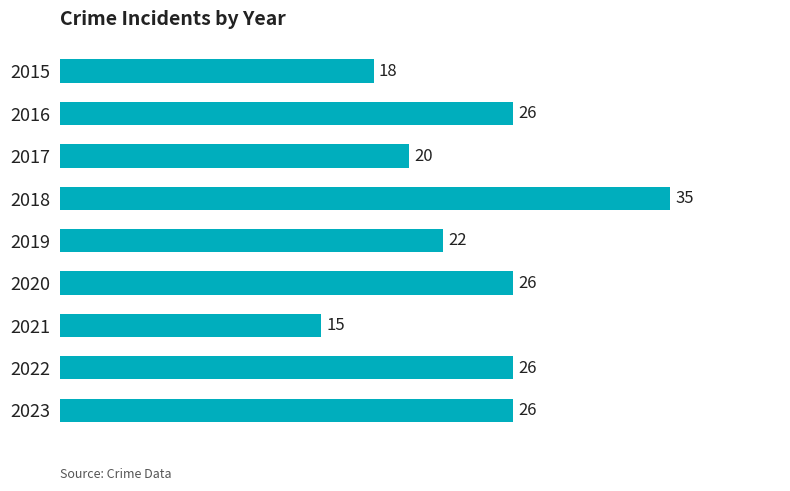

Which label corresponds to the smallest value in the chart?

2021